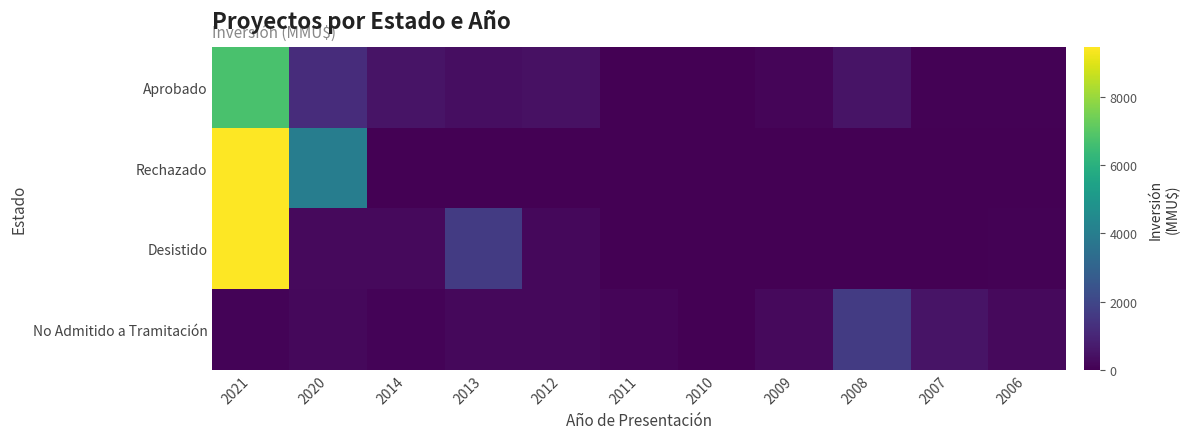

At which category is the sum across all series the highest?

2021